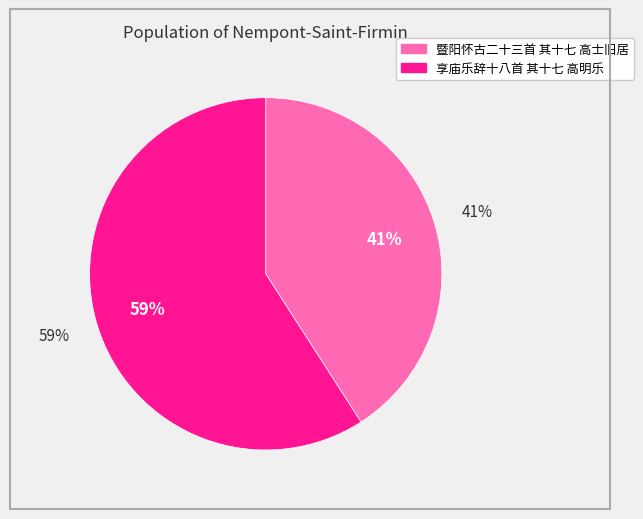

How many slices are in this pie chart?

2